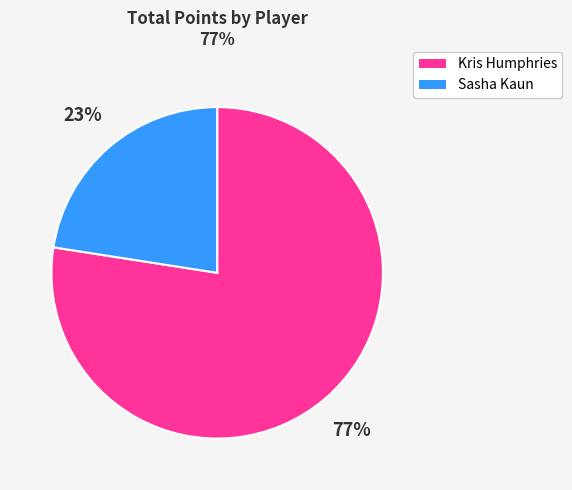

To the nearest percent, what is the average slice percentage?

50%